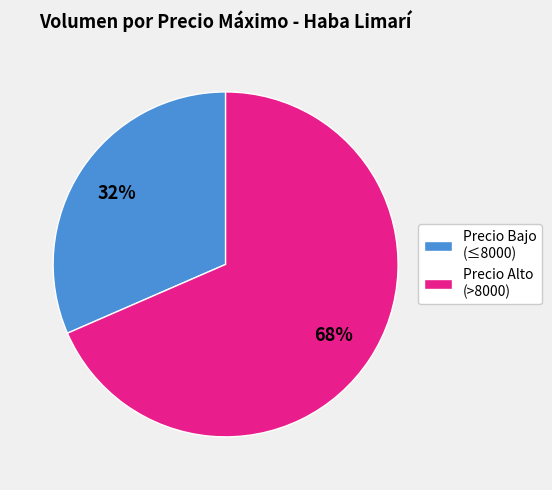

Is Precio Bajo (≤8000) the majority of the pie?

No